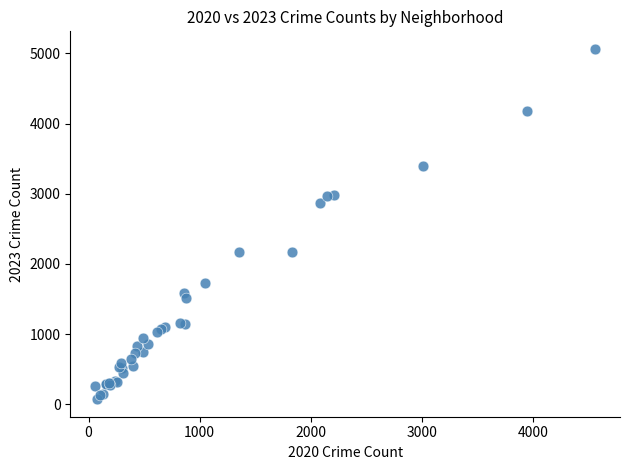

What Y value in the scatter plot is closest to 2567?

2862